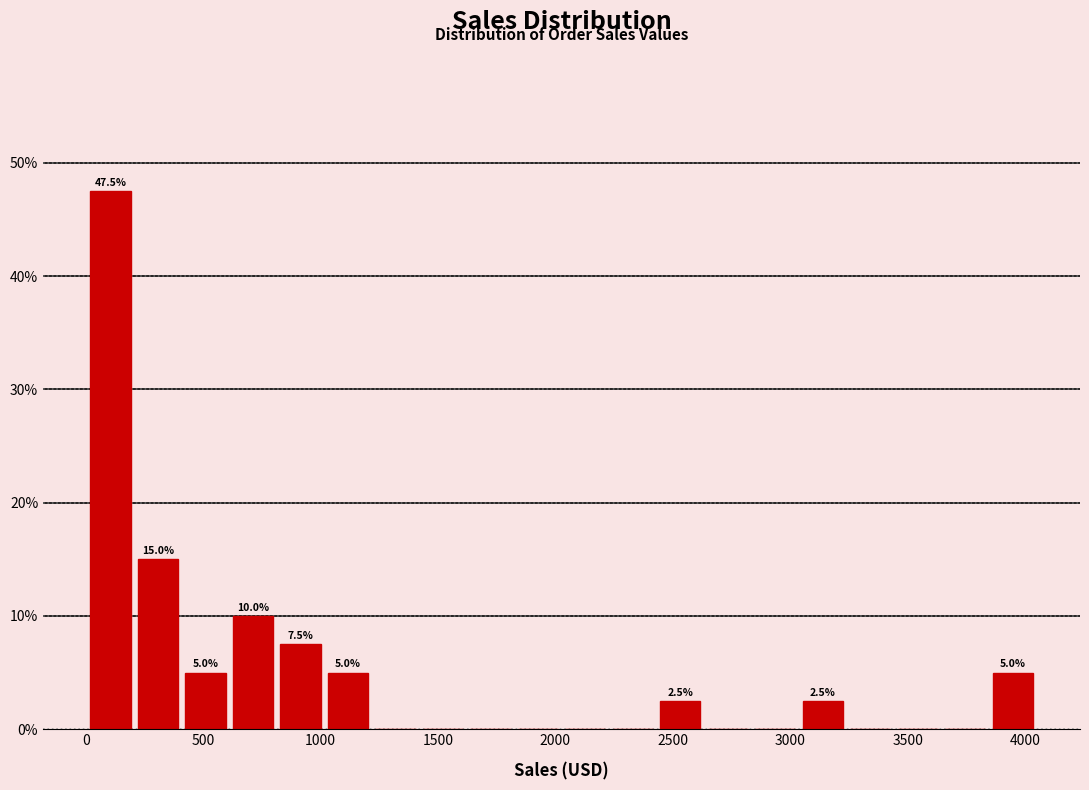

Over which range of the x-axis is the bar tallest?

0 to 200